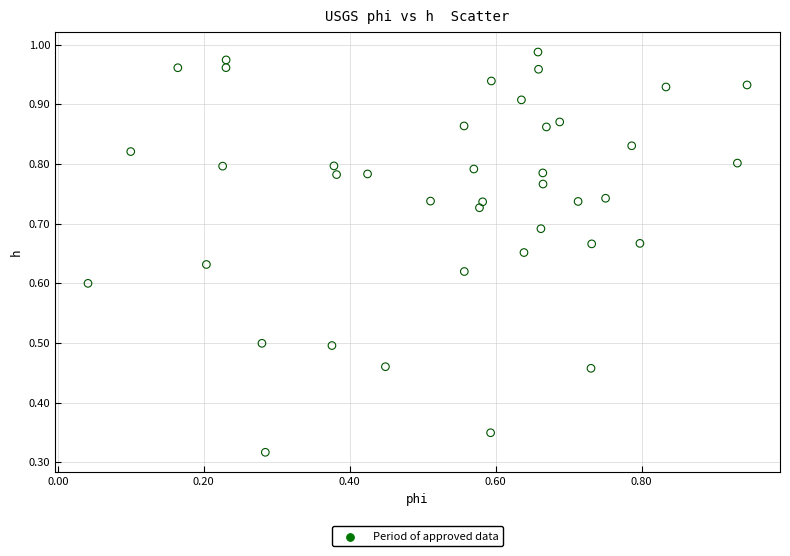

Count the number of points in this scatter plot.

40